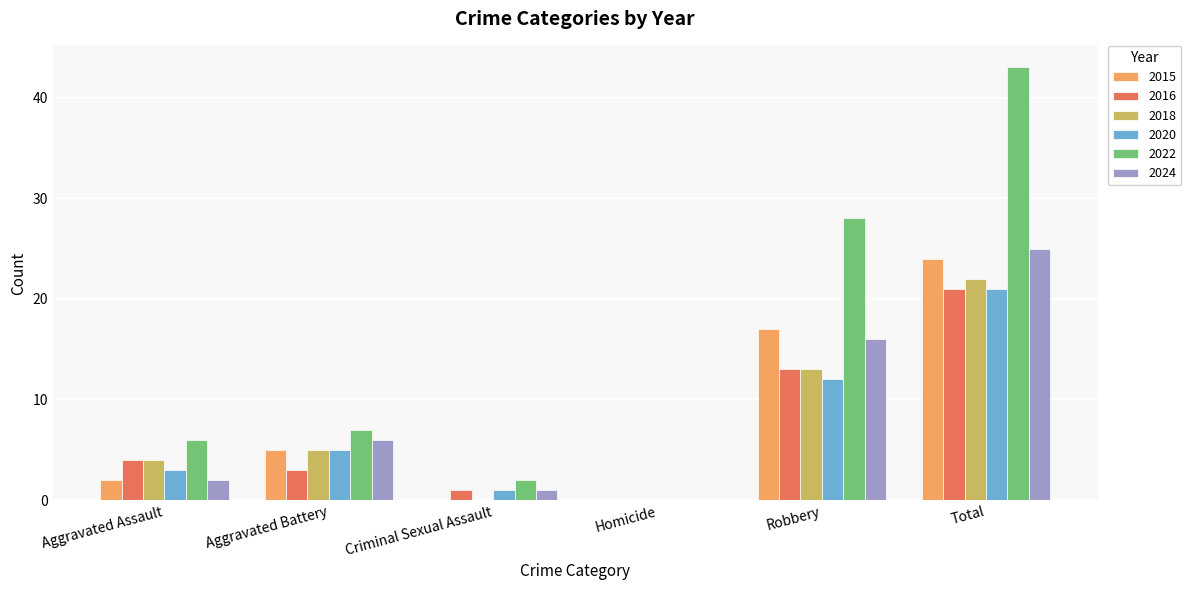

Which series has the largest total across all categories?

2022